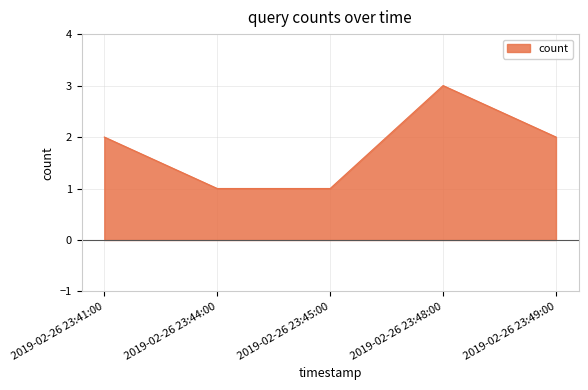

What is the ratio of the value at 2019-02-26 23:41:00 to the value at 2019-02-26 23:44:00?

2.0